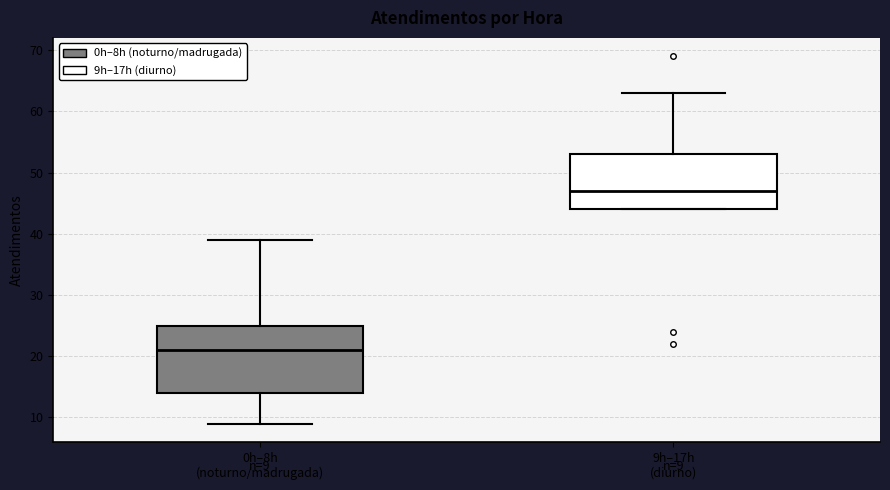

Which box is the tallest, from its lower edge to its upper edge?

0h–8h (noturno/madrugada)